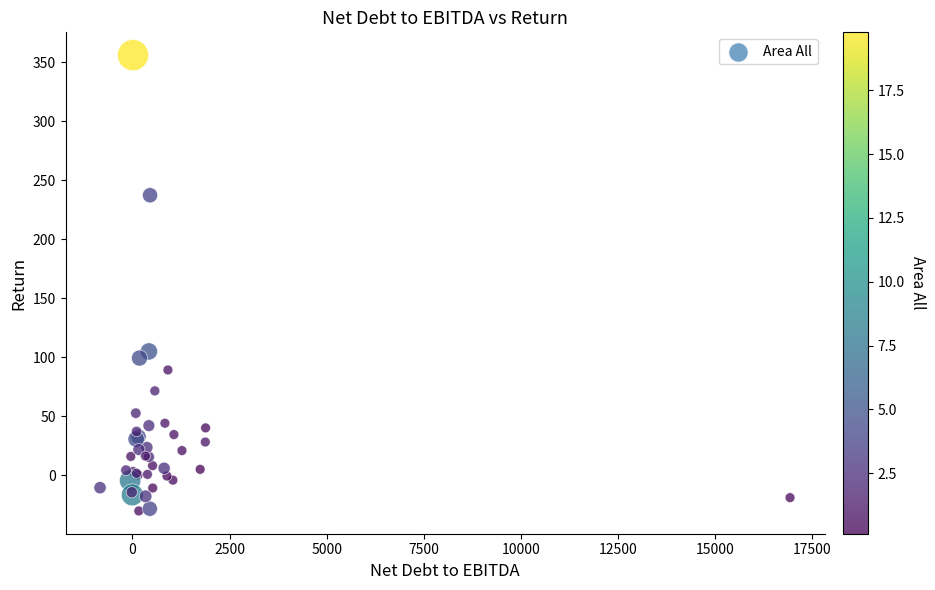

What Y value in the scatter plot is closest to 162?

104.9